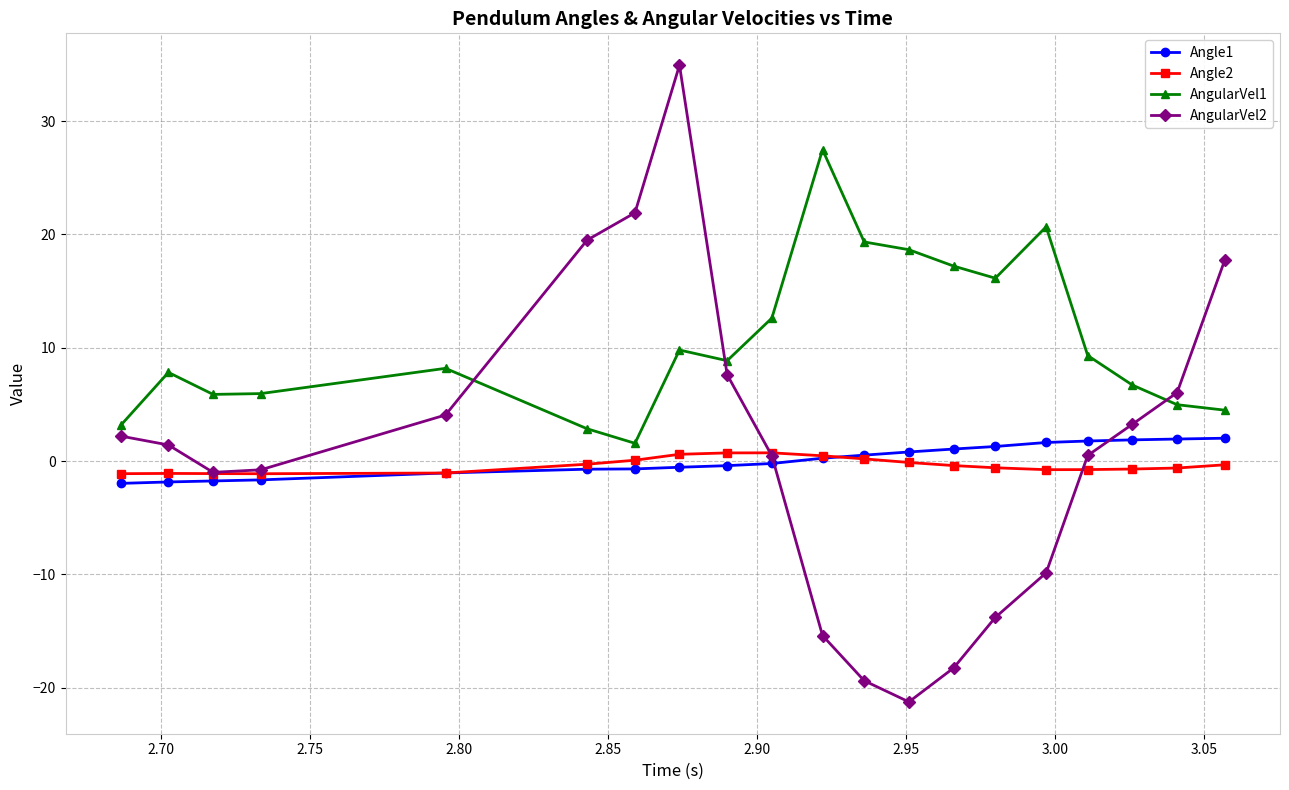

True or false: Angle2 and AngularVel1 cross at least once.

False